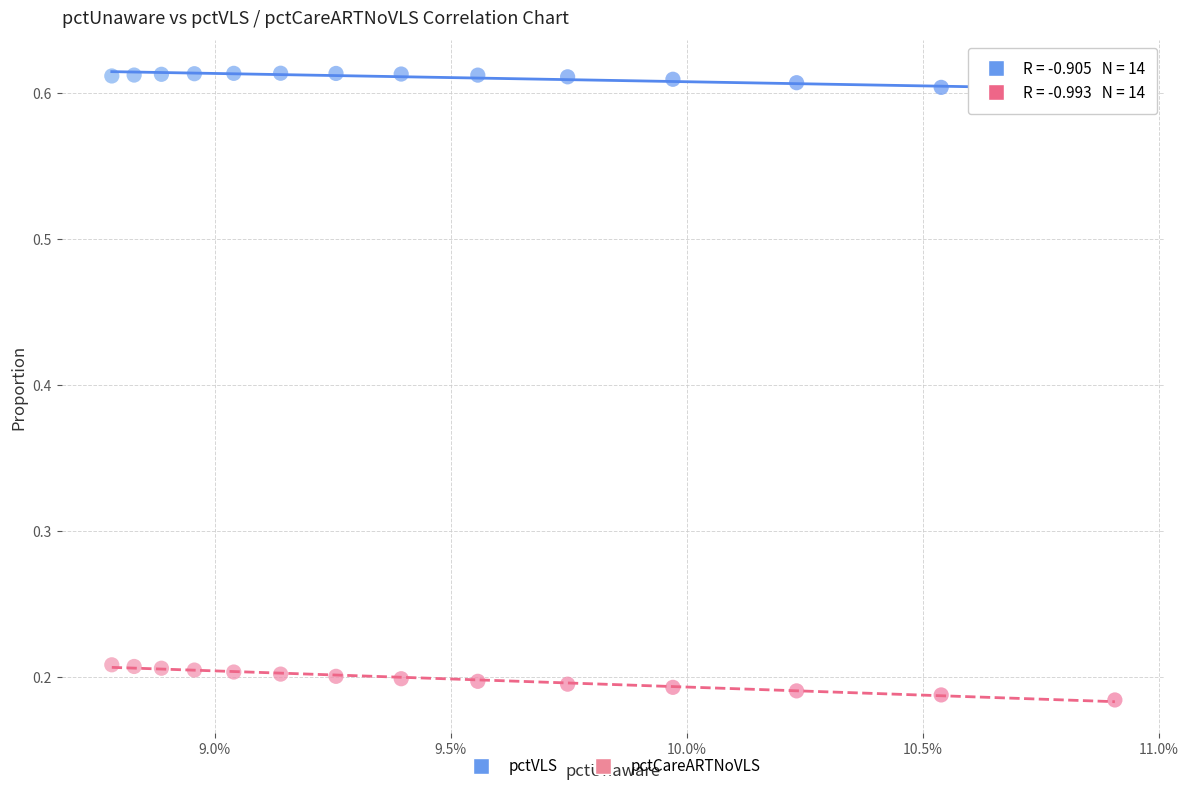

Across all data points, what is the range of Y values (max minus min)?

0.4